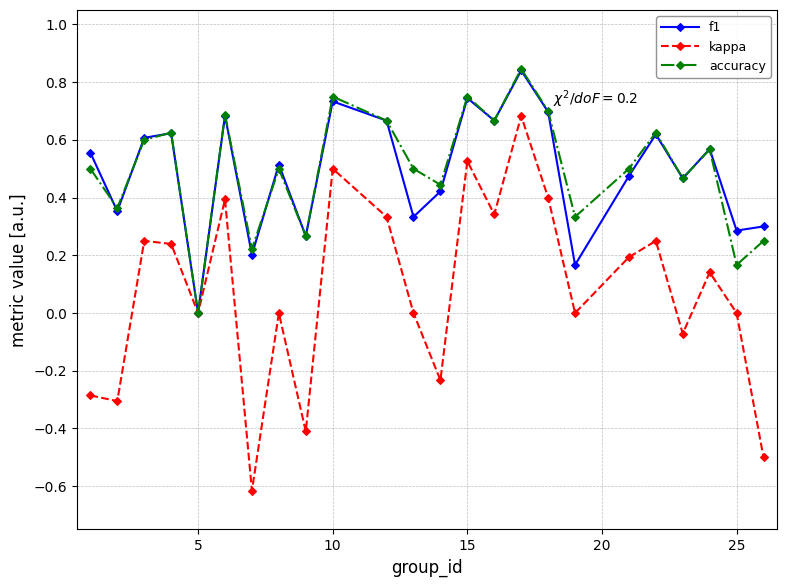

In accuracy, how many points are higher than both neighbors (excluding endpoints)?

8